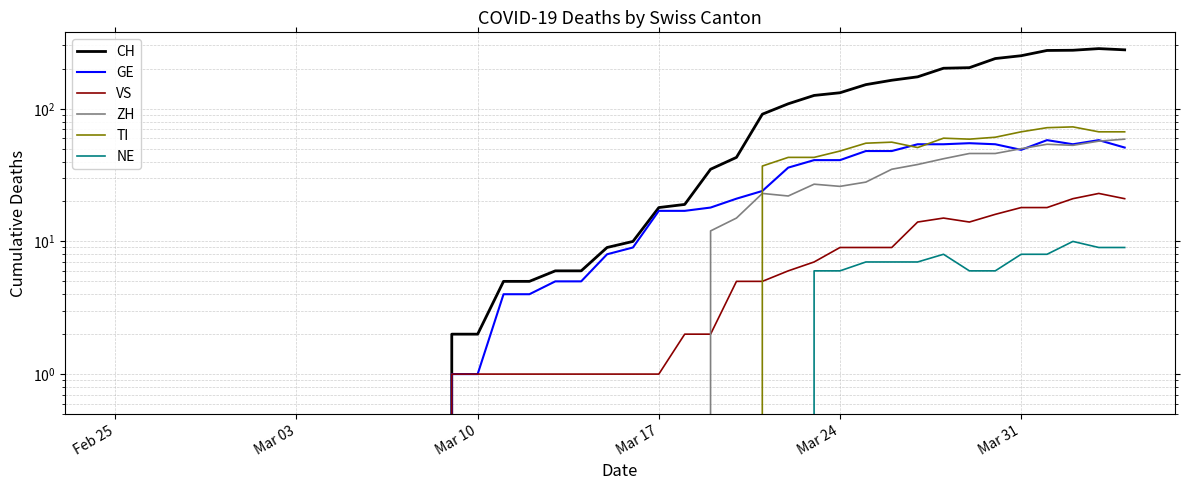

True or false: CH and VS cross at least once.

False